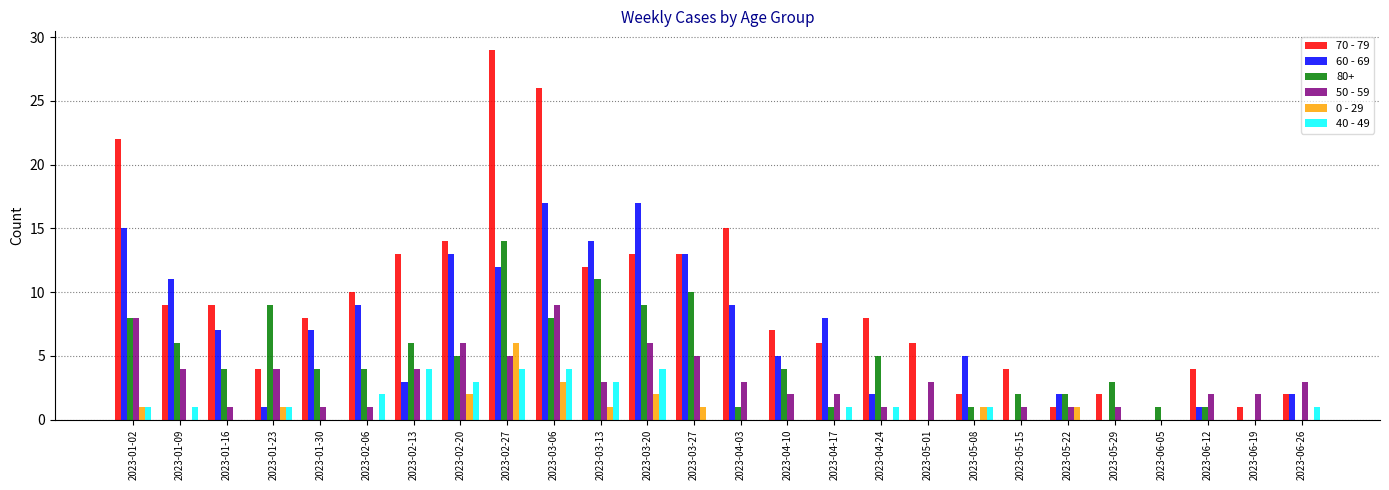

What is the spread (max minus min) of values at 2023-01-30?

8